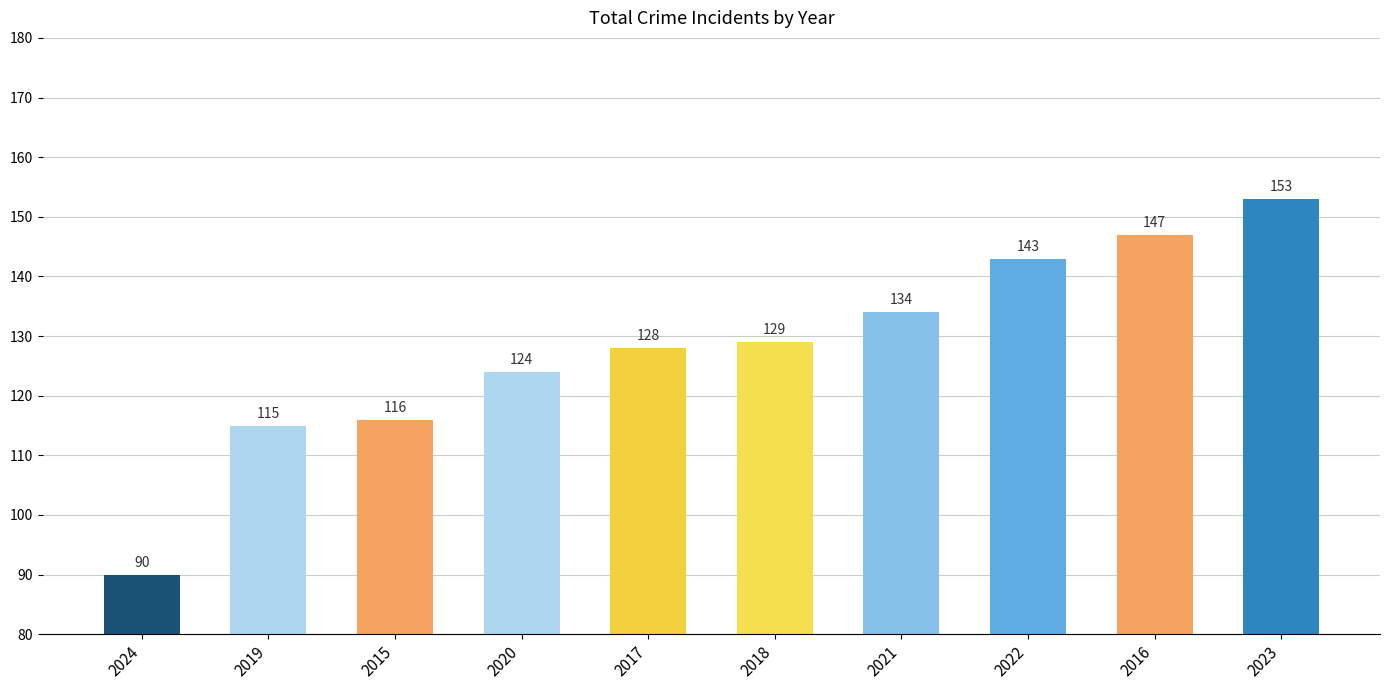

Which category has the lowest value across all series?

2024